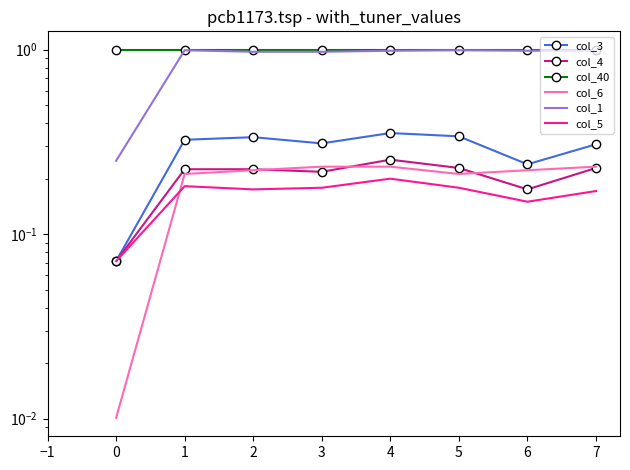

True or false: col_3 and col_40 cross at least once.

False